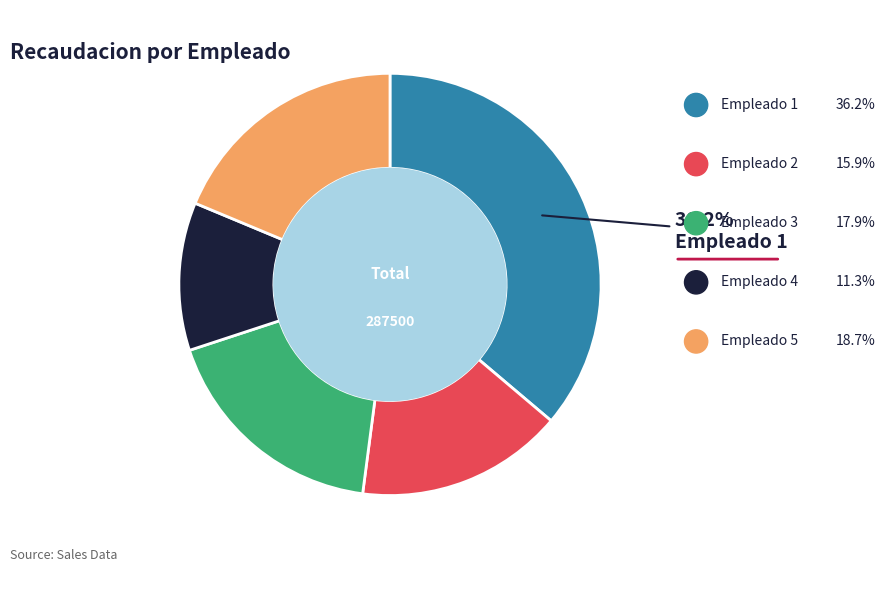

The Empleado 1 slice represents 43% of the pie. True or false?

False